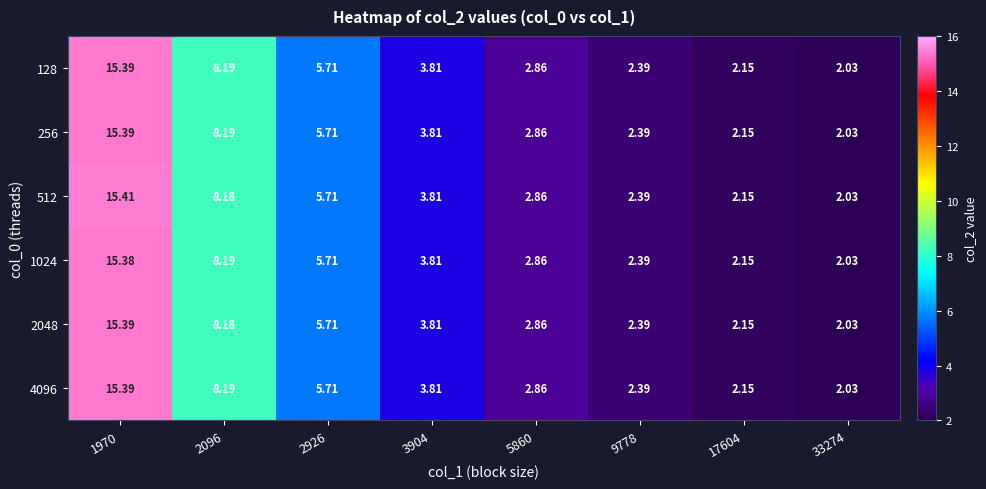

Is the value of 512 at 5860 greater than the value of 1024 at 33274?

Yes